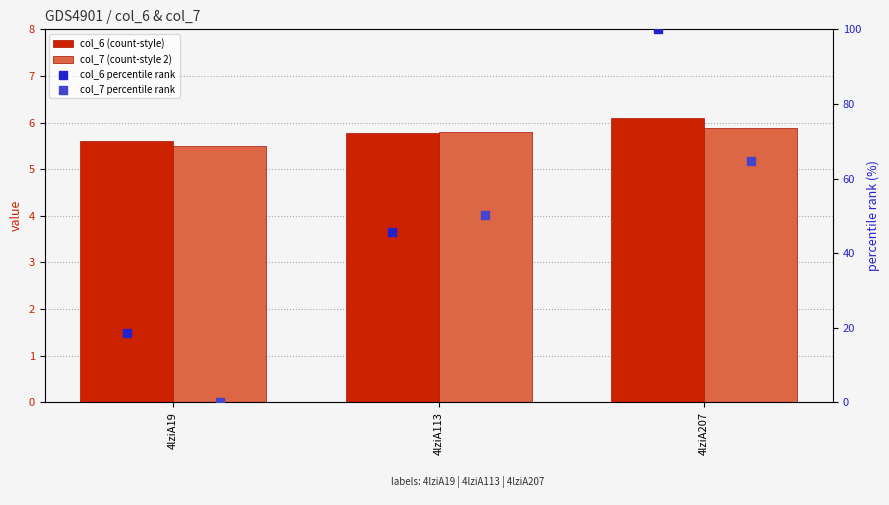

At how many categories does at least one series exceed 59?

1